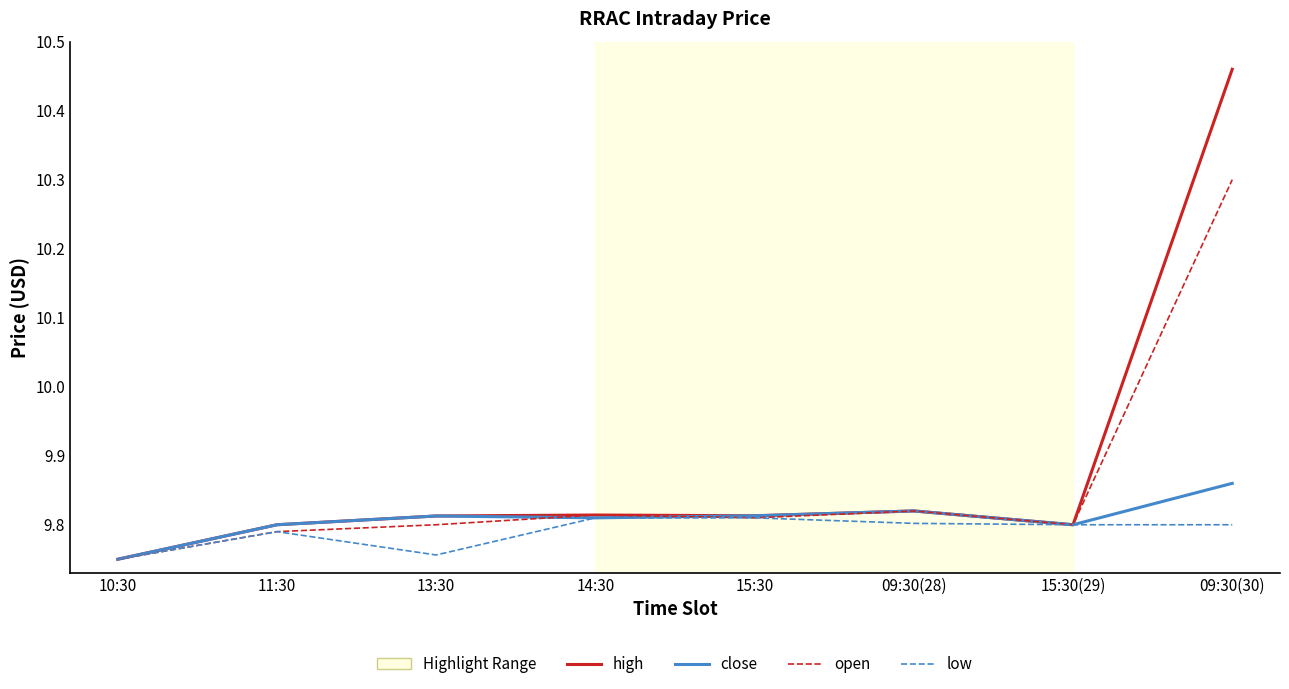

Is this an area chart (filled region under the line)?

No